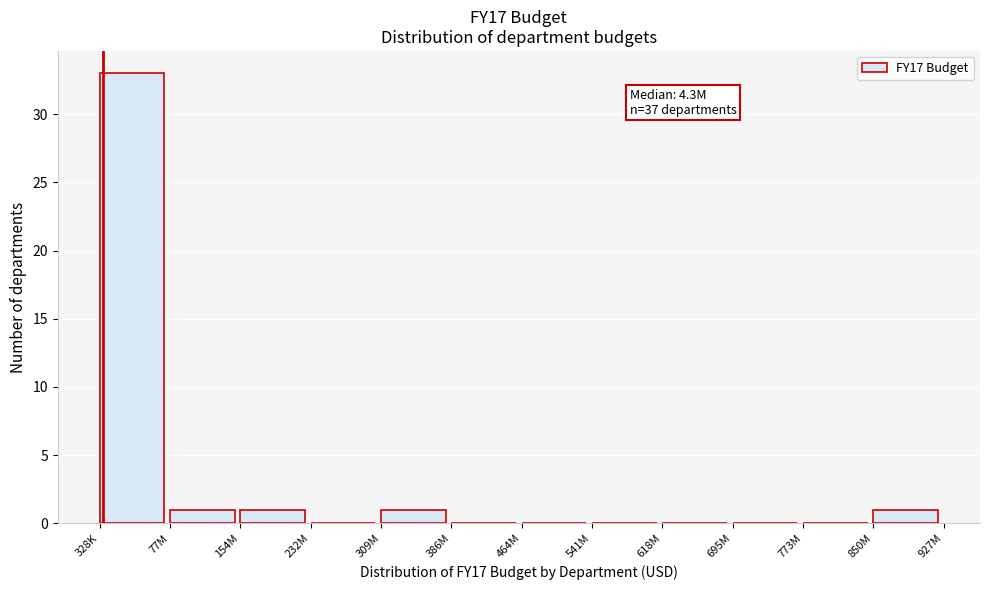

Reading right to left, extract all data points from this chart.

850M=1	773M=0	695M=0	618M=0	541M=0	464M=0	386M=0	309M=1	232M=0	154M=1	77M=1	328K=33